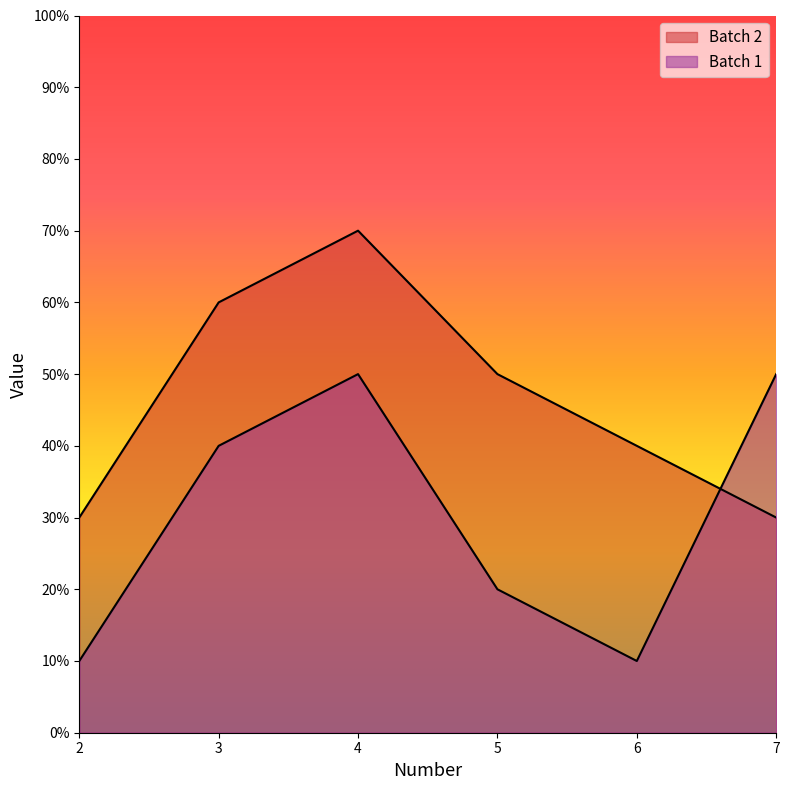

True or false: Batch 1 has a value of 27 at 5.

False